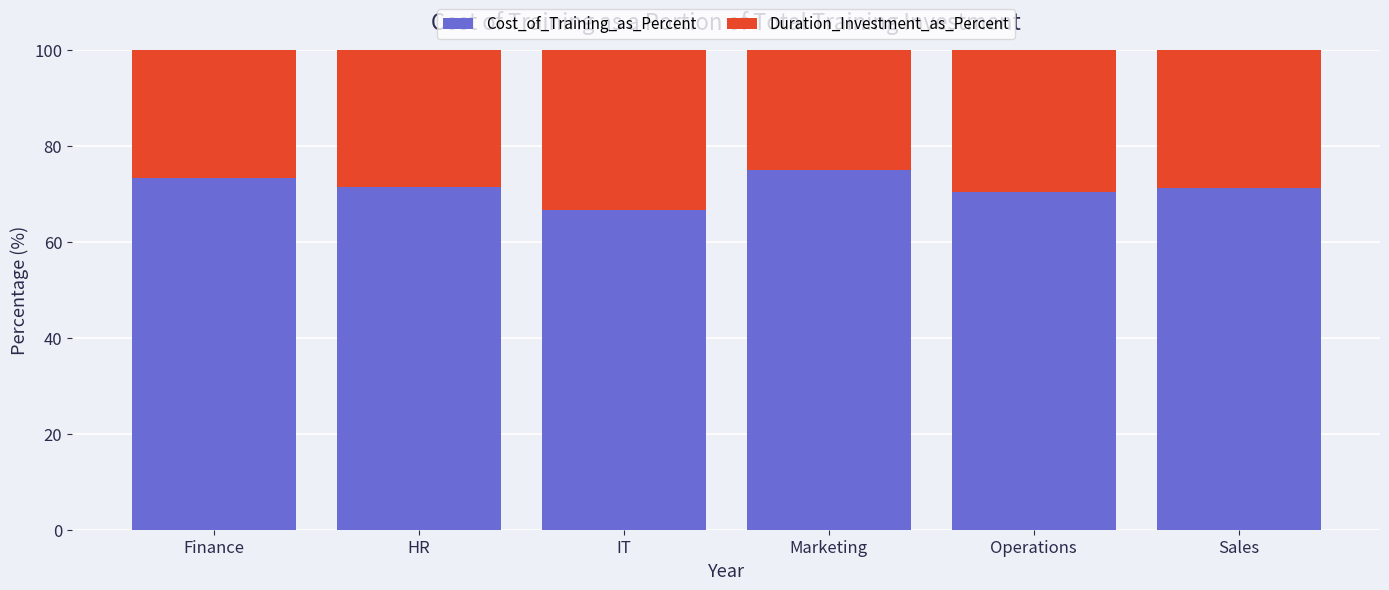

Count the number of data series in this chart.

2